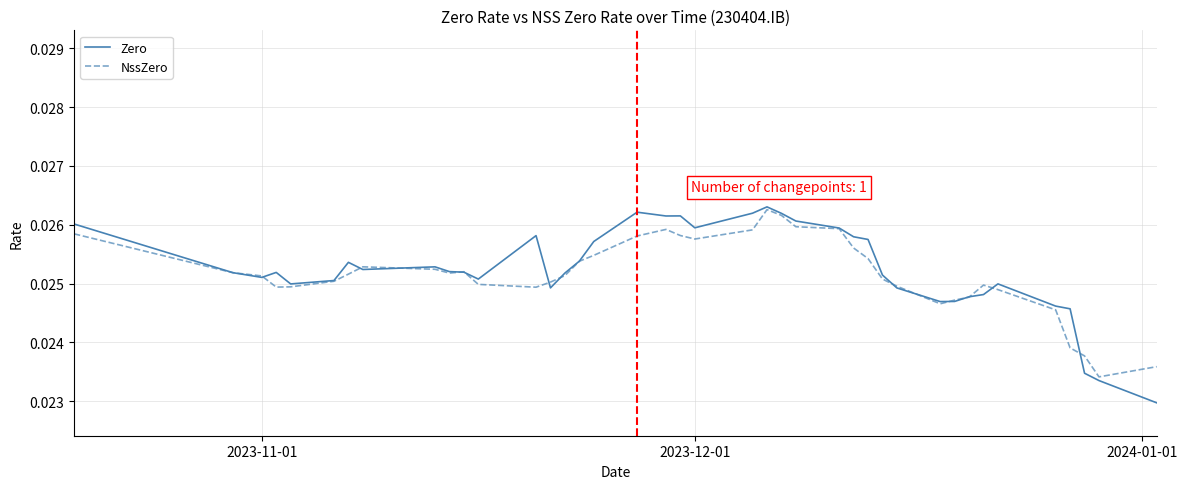

Which series has the widest spread of values?

Zero